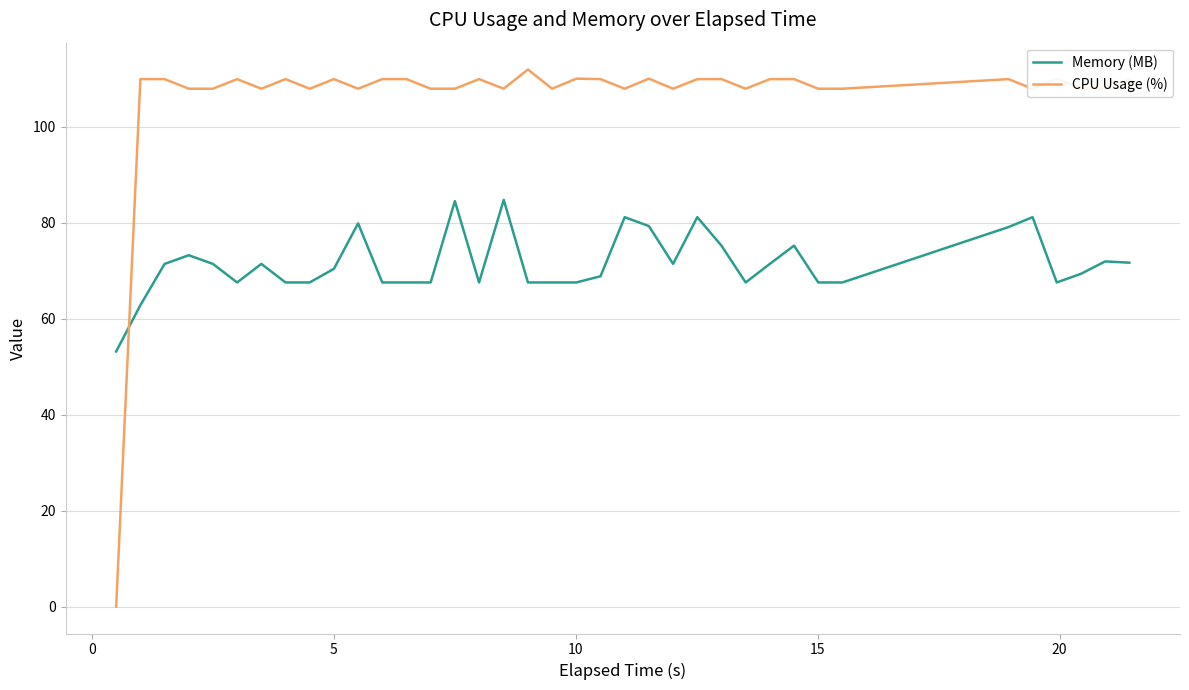

What is the average value of the CPU Usage (%) series?

106.1